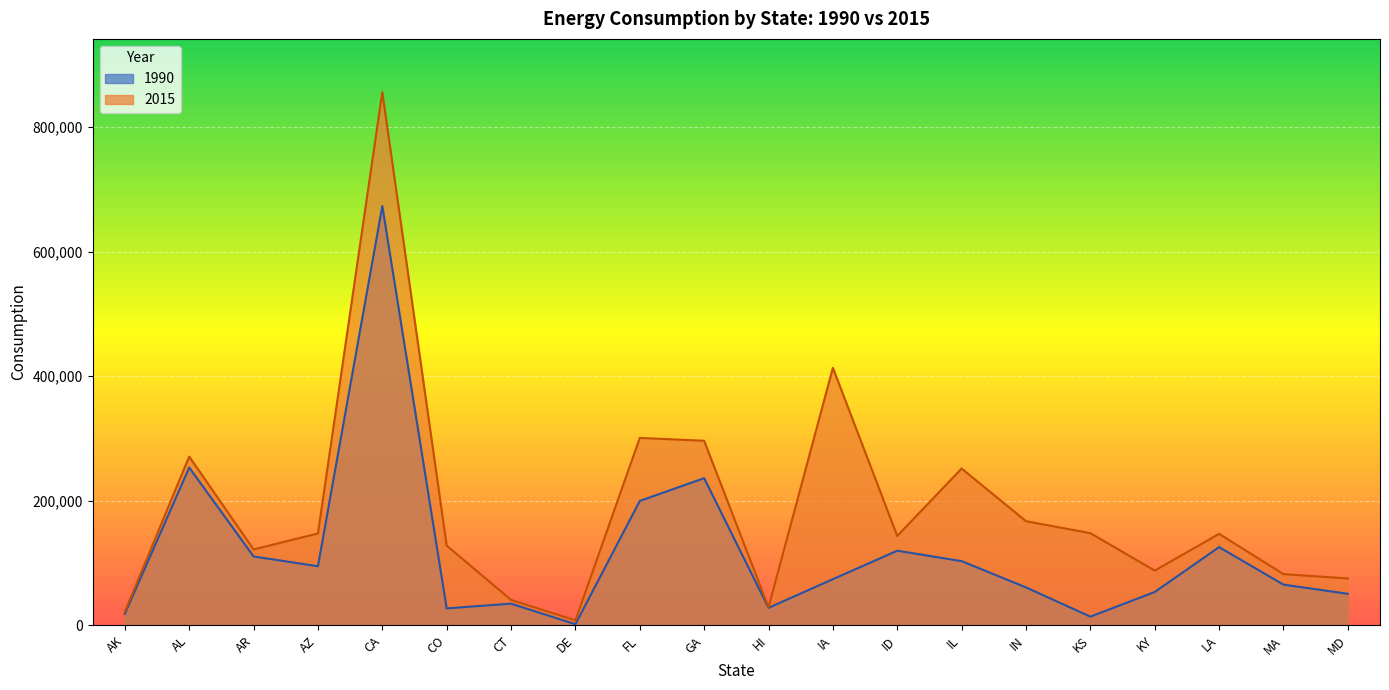

True or false: 2015 and 1990 cross at least once.

False